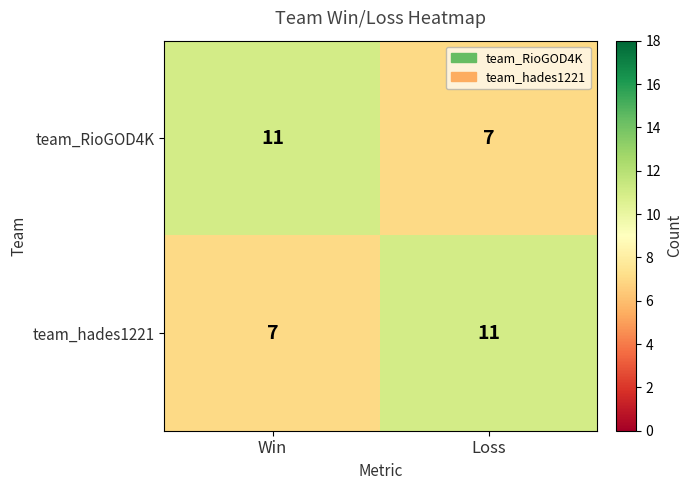

What is the sum of the team_hades1221 values at Win and Loss?

18